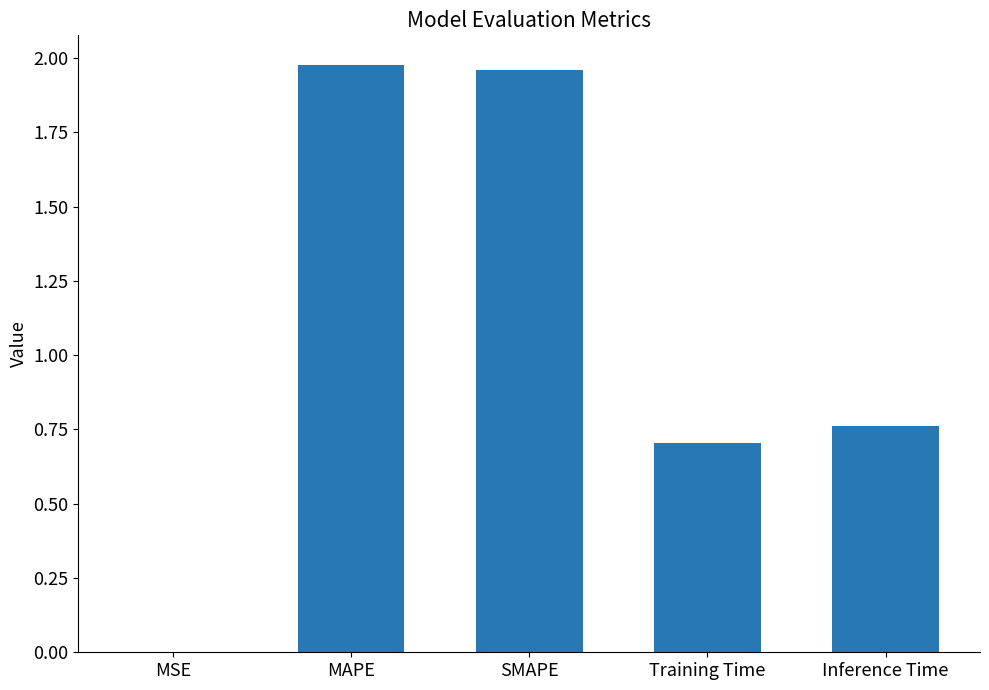

What is the change in value from MAPE to Training Time?

-1.3